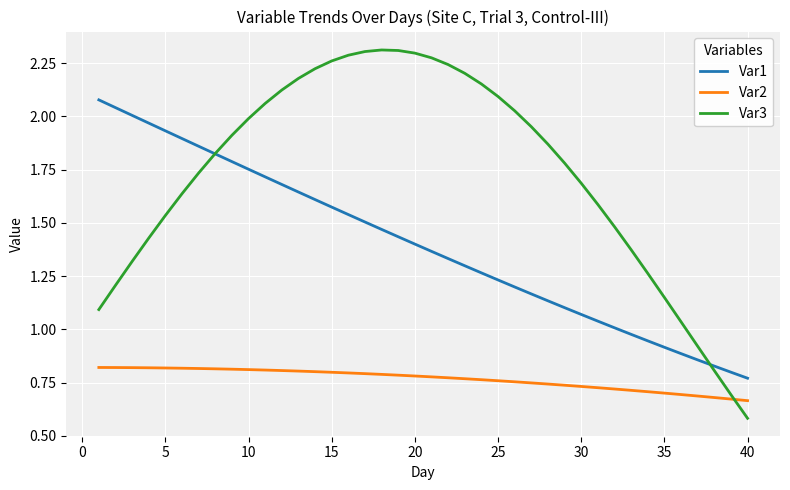

List the series in order of their peak value, highest first.

Var3, Var1, Var2